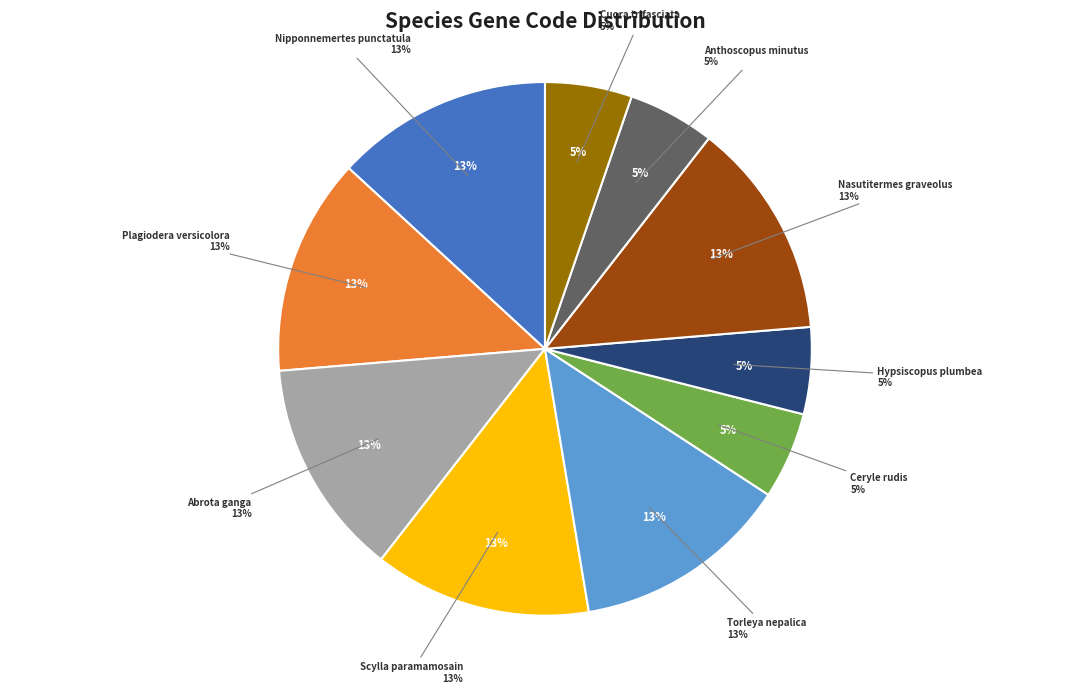

True or false: Nipponnemertes punctatula accounts for 21% of the total.

False